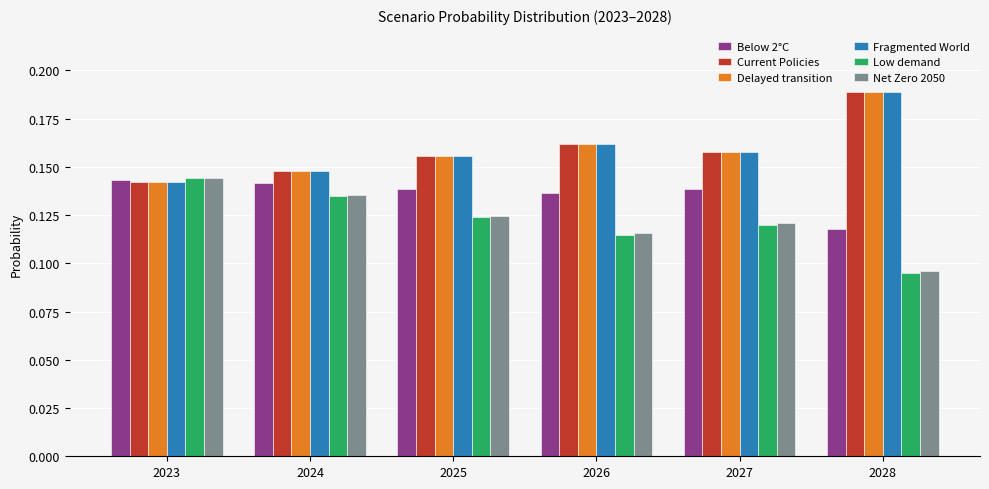

How many bars are there in total?

36